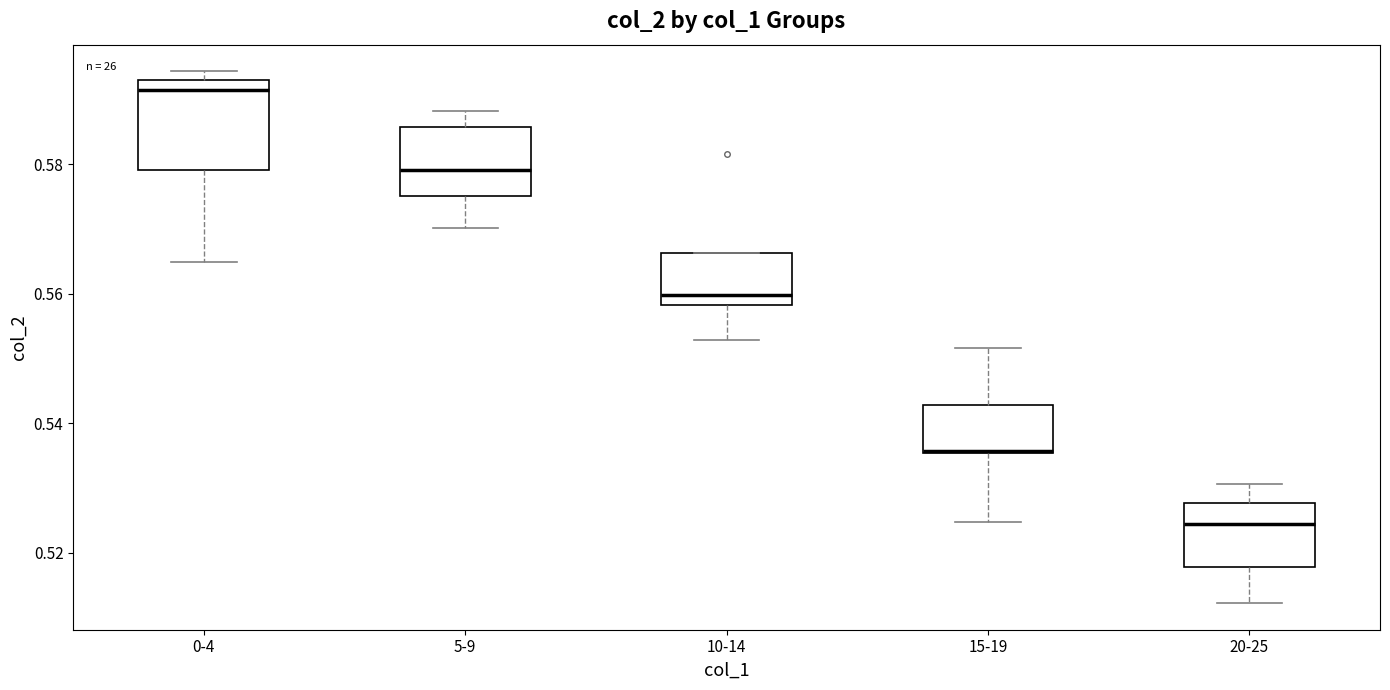

Where is the upper edge of the box for 0-4 on the y-axis? The values are not printed on the chart, so give them approximately, as read against the axis.

0.592